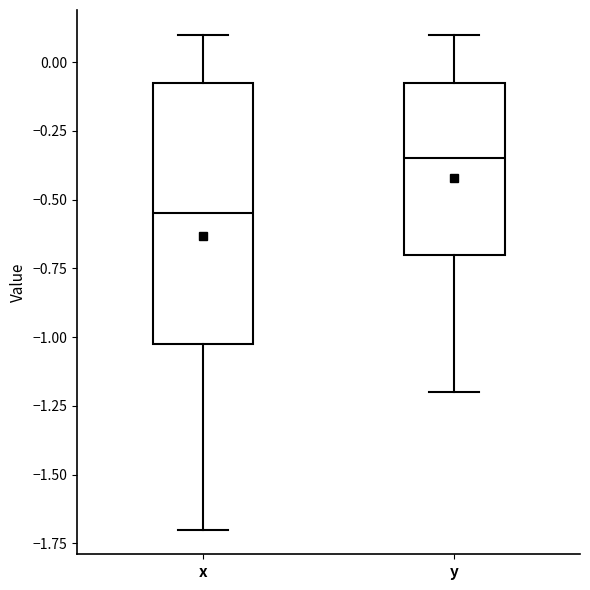

Where is the upper edge of the box for x on the y-axis? The values are not printed on the chart, so give them approximately, as read against the axis.

-0.05